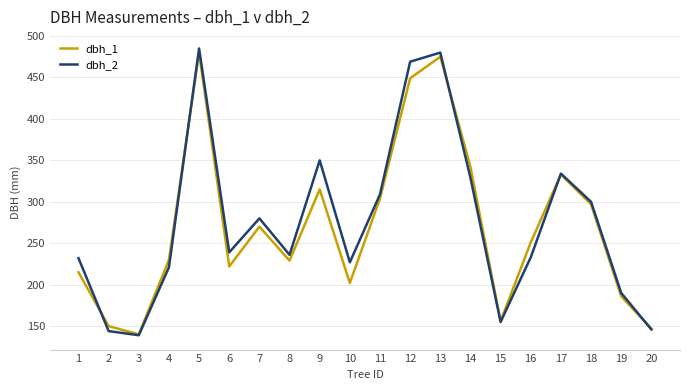

At 1, list the series in order from largest to smallest.

dbh_2, dbh_1